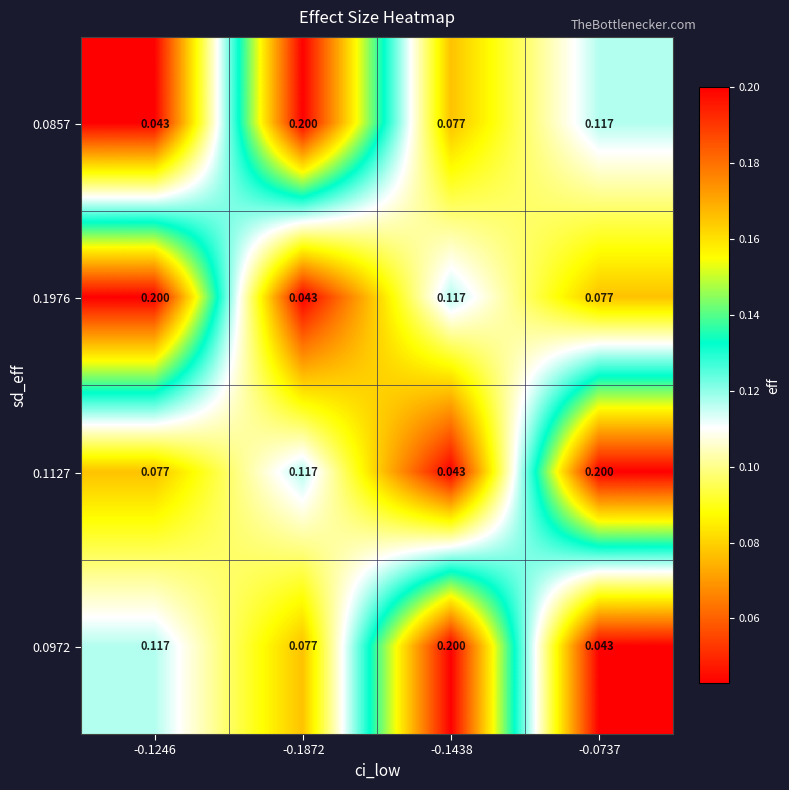

What is the total value across all series at -0.1872?

0.4